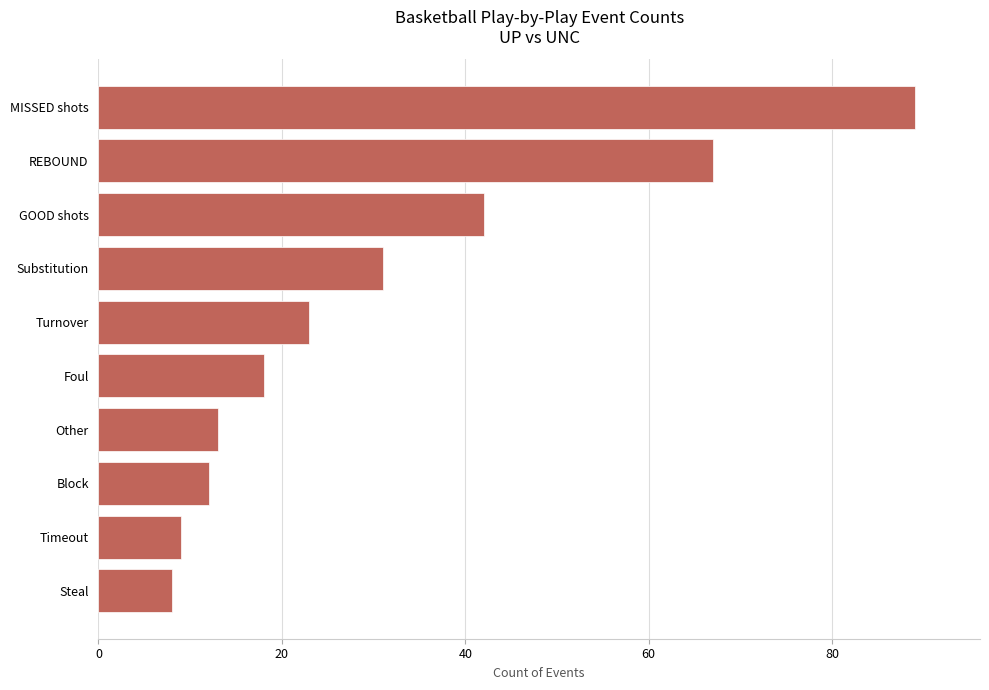

Reading top to bottom, transcribe all the data shown in this chart.

89	67	42	31	23	18	13	12	9	8